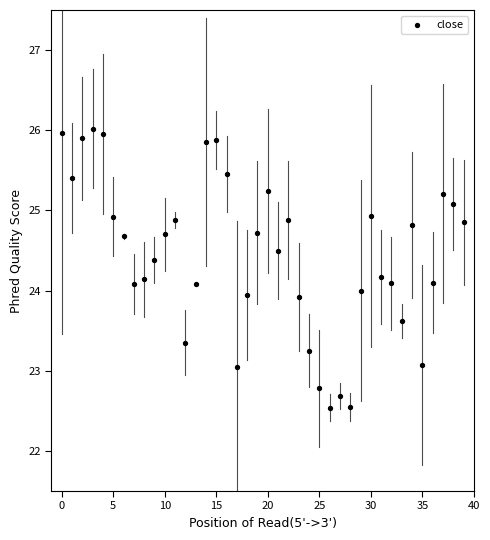

What is the range of Y values (max minus min)?

3.5